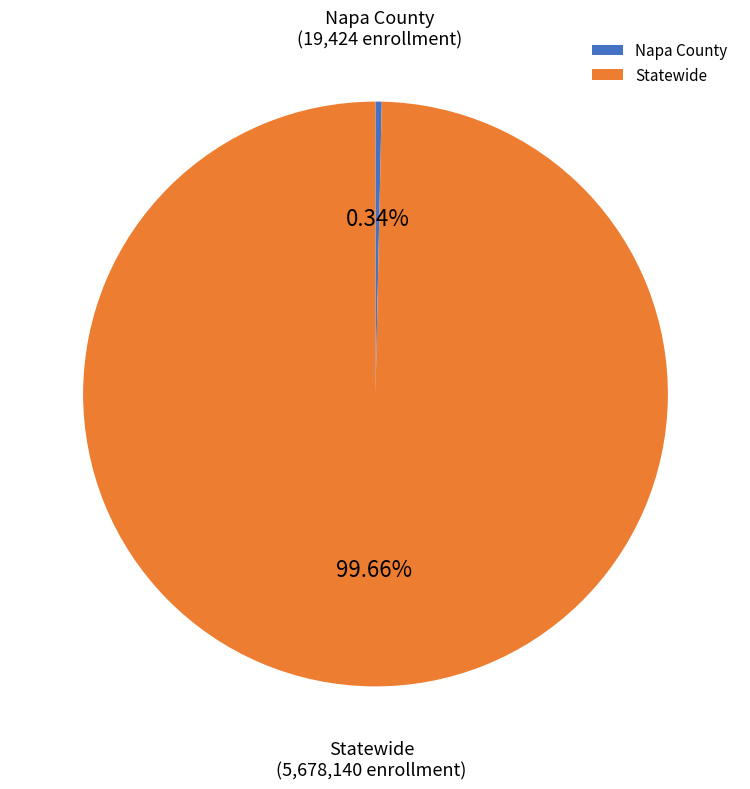

Rank the categories by value from highest to lowest.

Statewide, Napa County